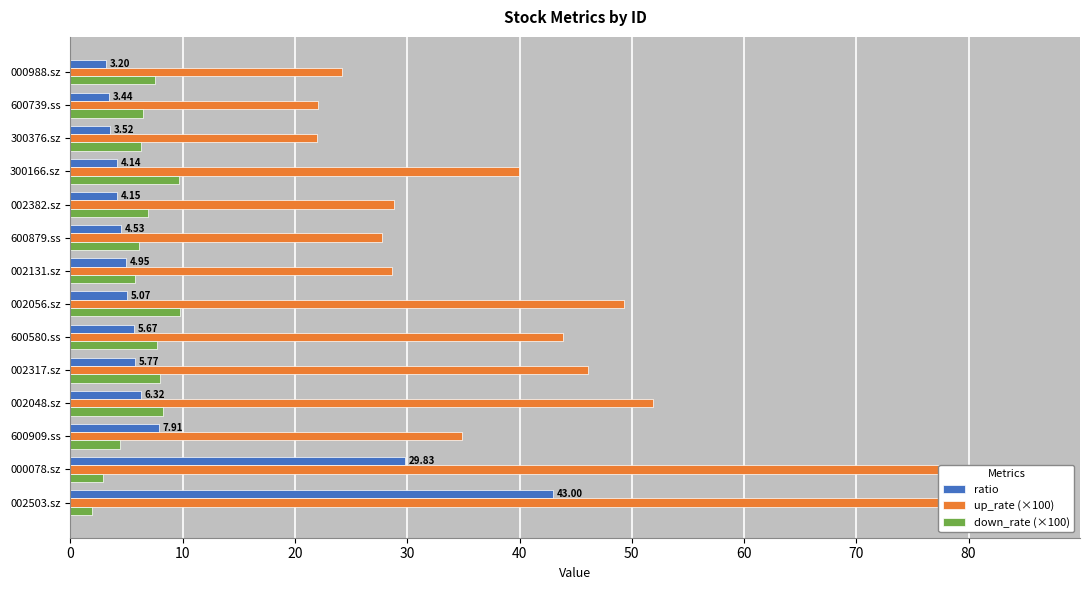

Is the value of ratio at 600909.ss greater than the value of up_rate (×100) at 002503.sz?

No